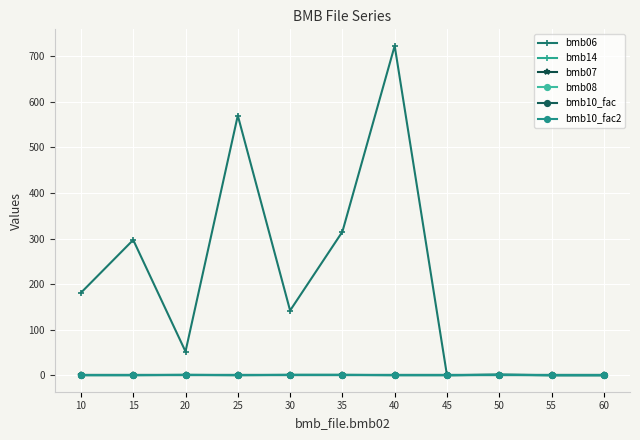

List the series in order of their peak value, highest first.

bmb06, bmb14, bmb07, bmb10_fac, bmb10_fac2, bmb08